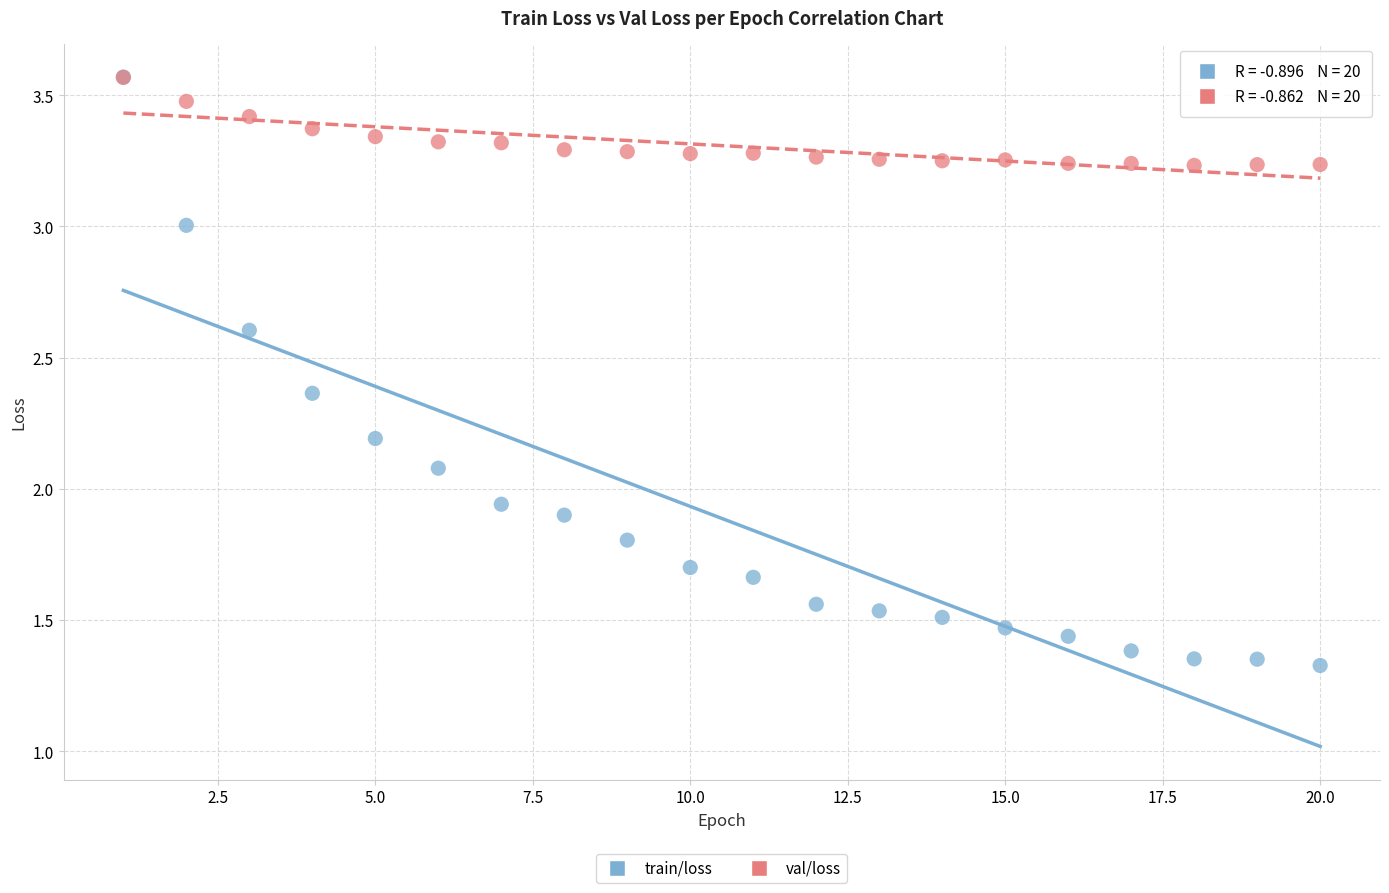

What are all the series names shown in the legend?

train/loss, val/loss